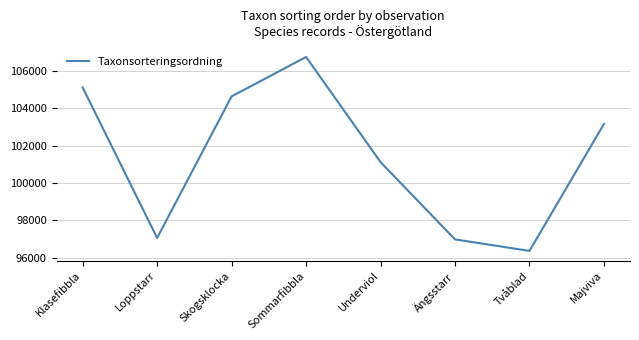

How many lines are shown in the chart?

1